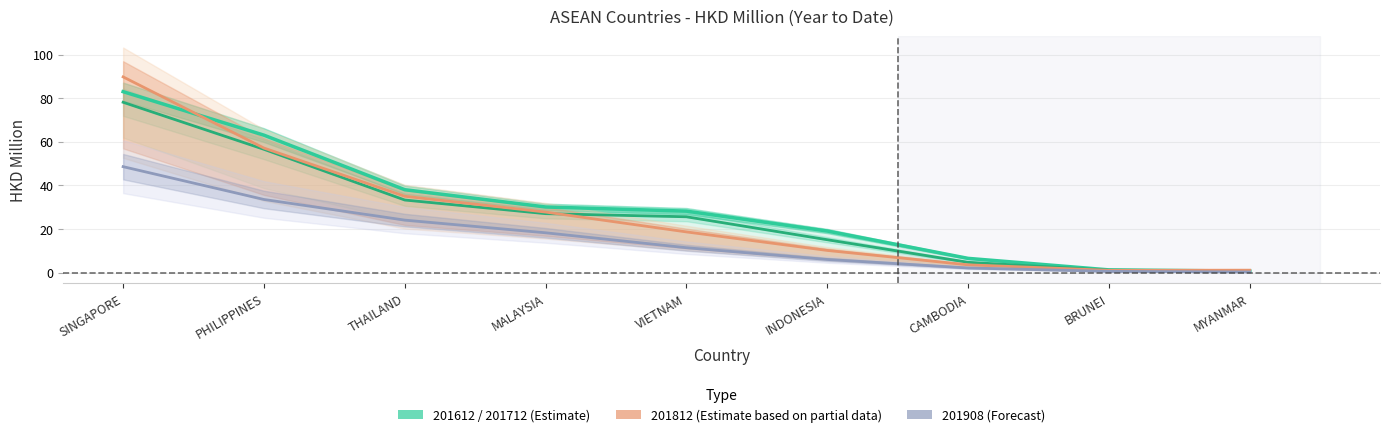

What is the greatest value displayed?

89.8